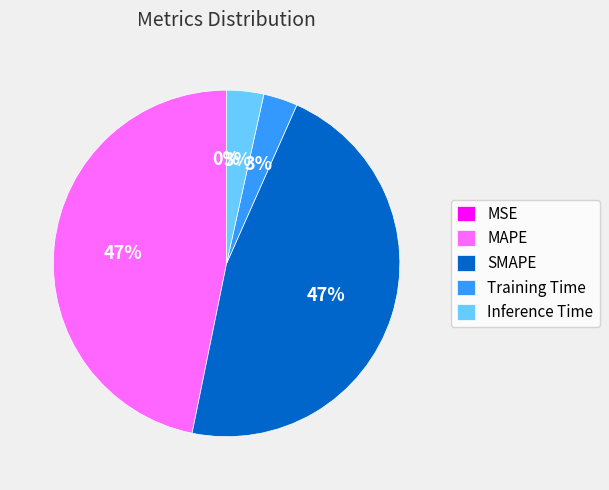

Between SMAPE and Training Time, which is larger?

SMAPE